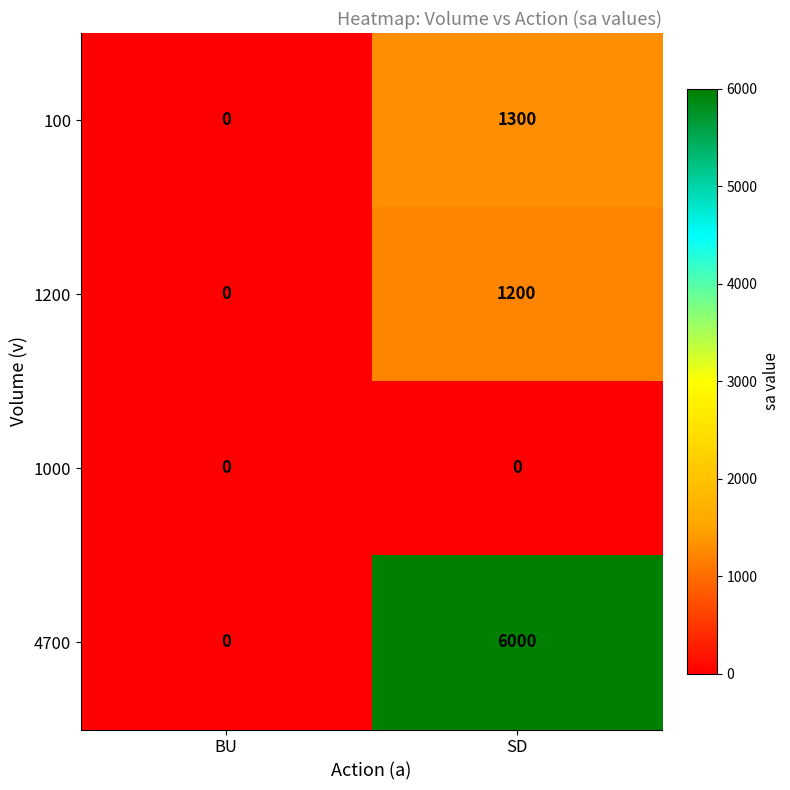

What is the difference between the maximum and minimum values in the 100 series?

1300